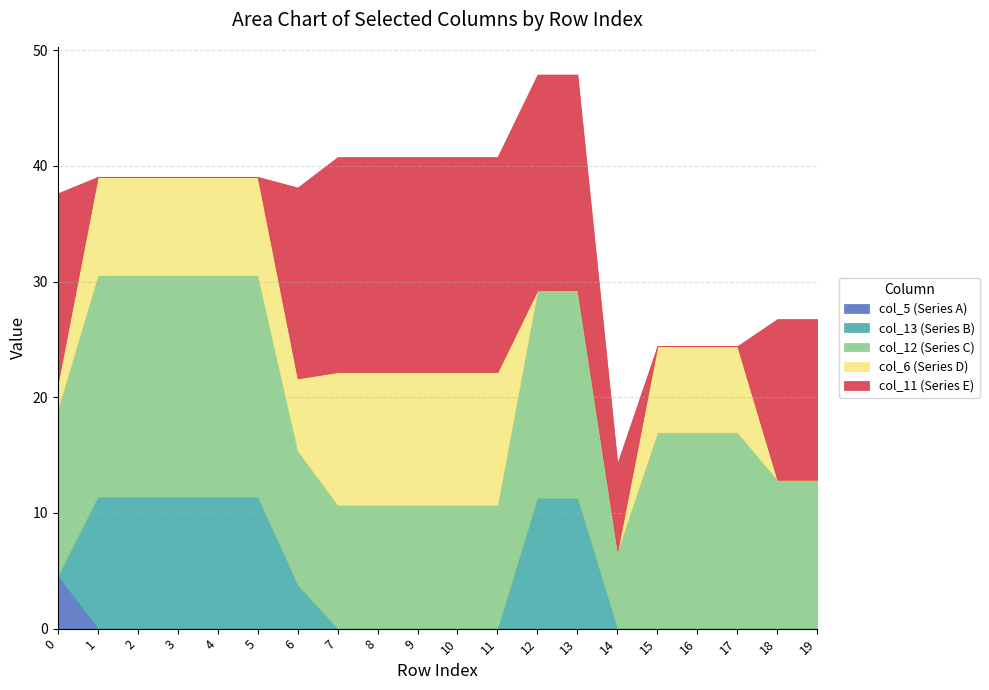

Which series changed the most between 10 and 11?

col_5